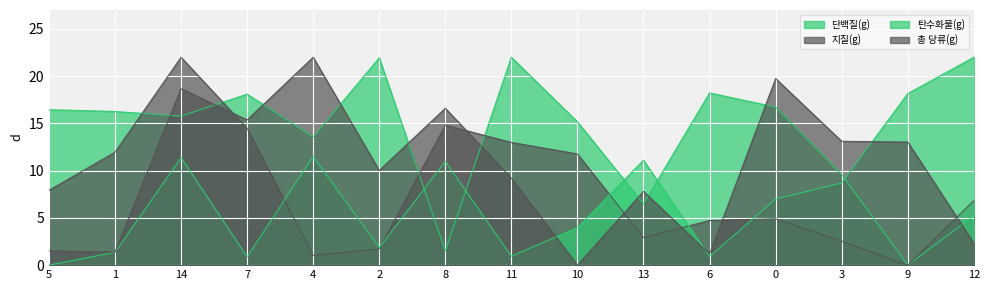

Where does the 총 당류(g) series first go above 10?

14